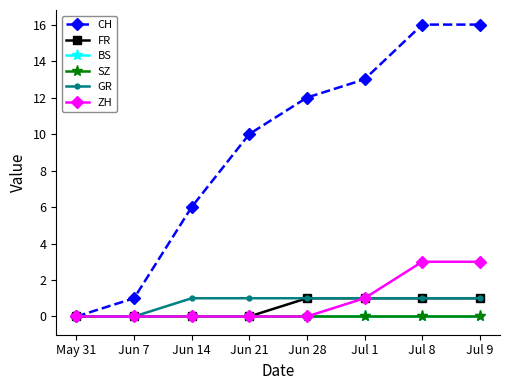

What is the label of the 6th point from the right?

Jun 14